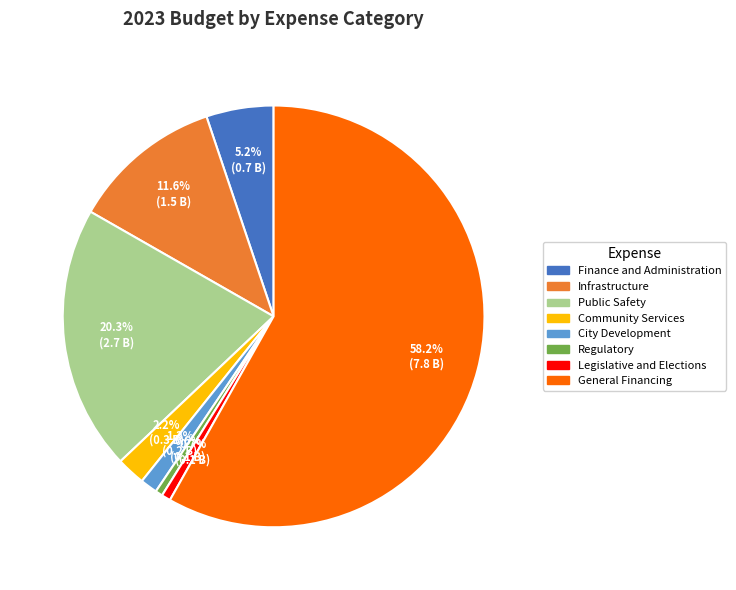

What is the ratio of the value at Legislative and Elections to the value at Finance and Administration?

0.1